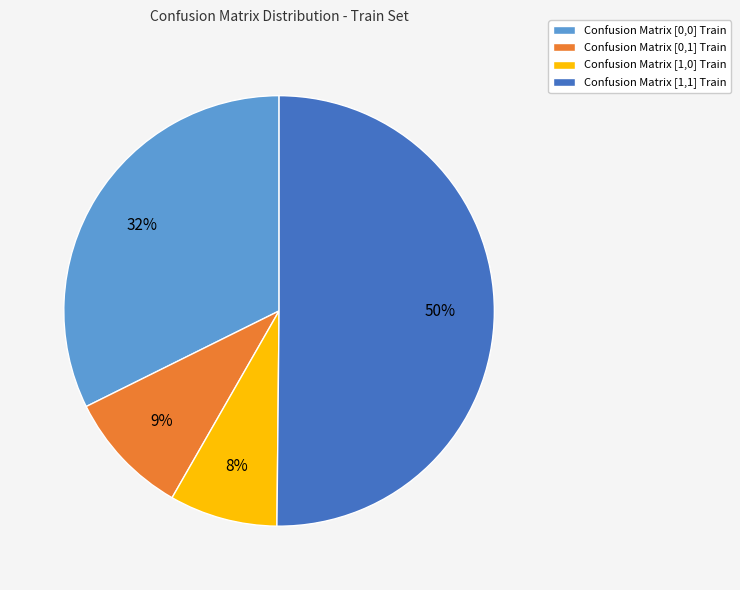

What percentage is the Confusion Matrix [0,0] Train slice, to the nearest percent?

32%